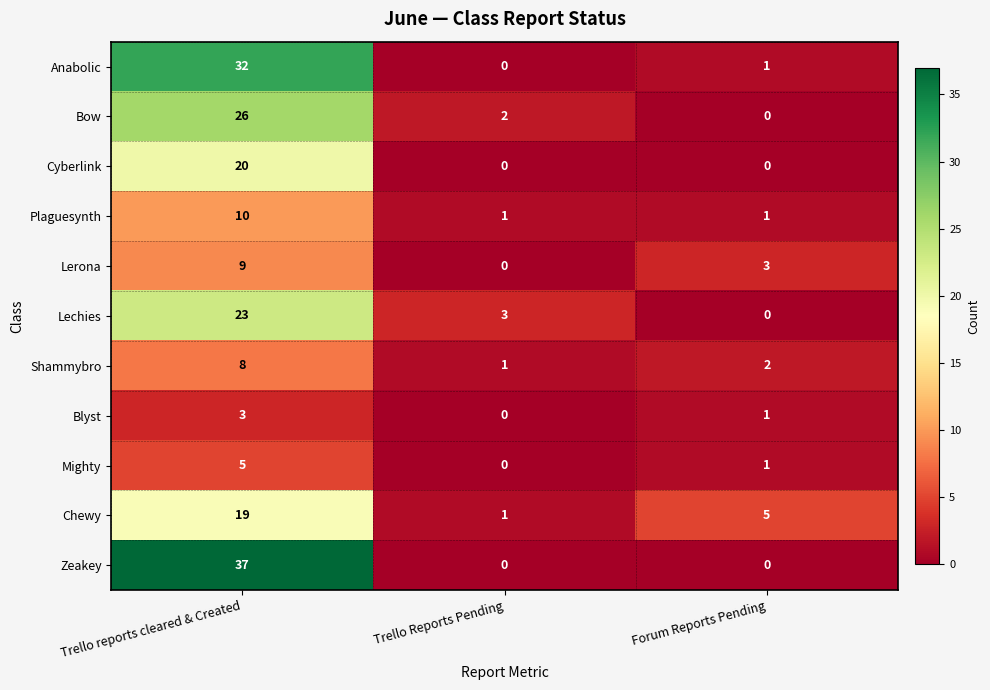

How many distinct data groups are displayed?

11